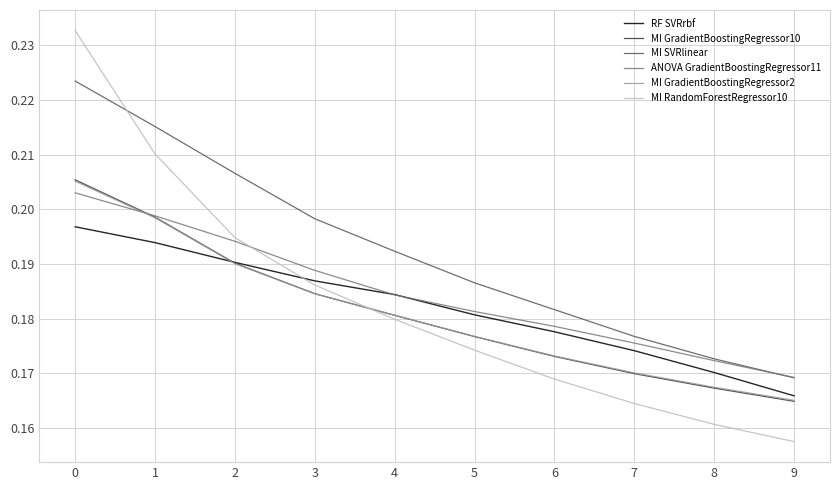

Which category has the lowest value across all series?

9